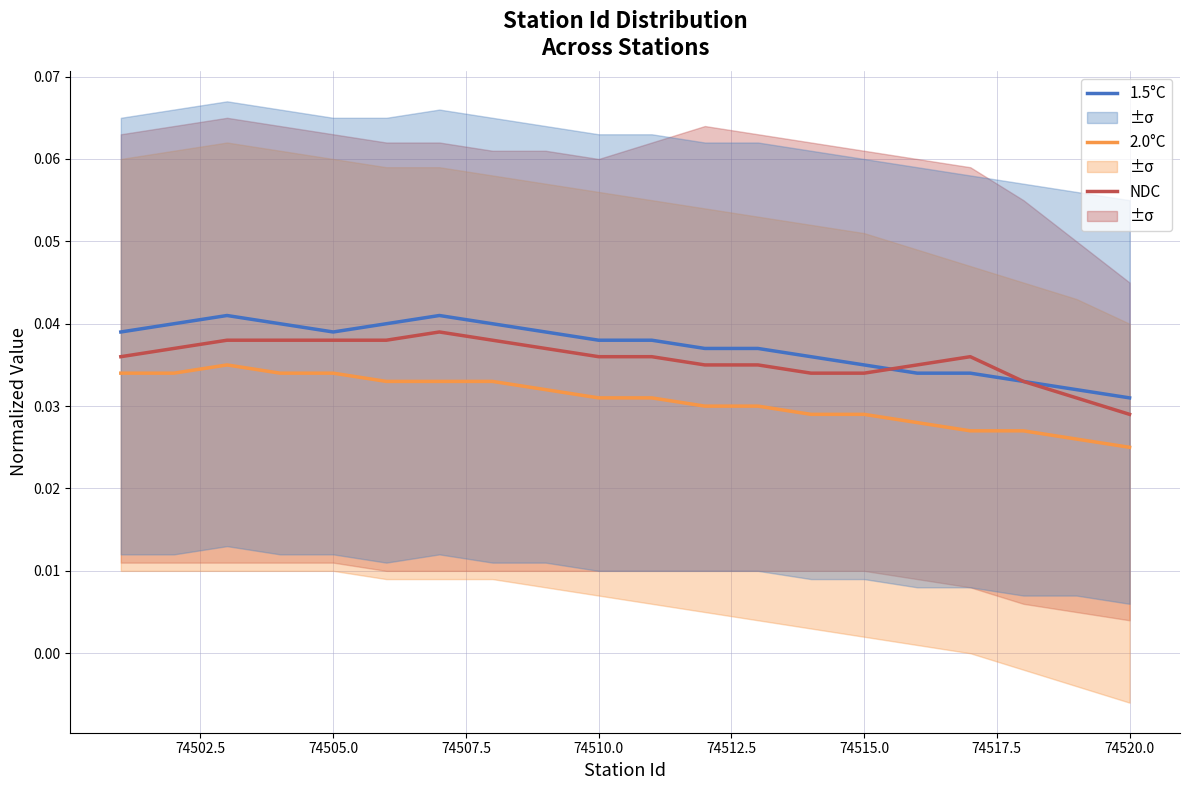

True or false: 2.0°C and 1.5°C cross at least once.

False